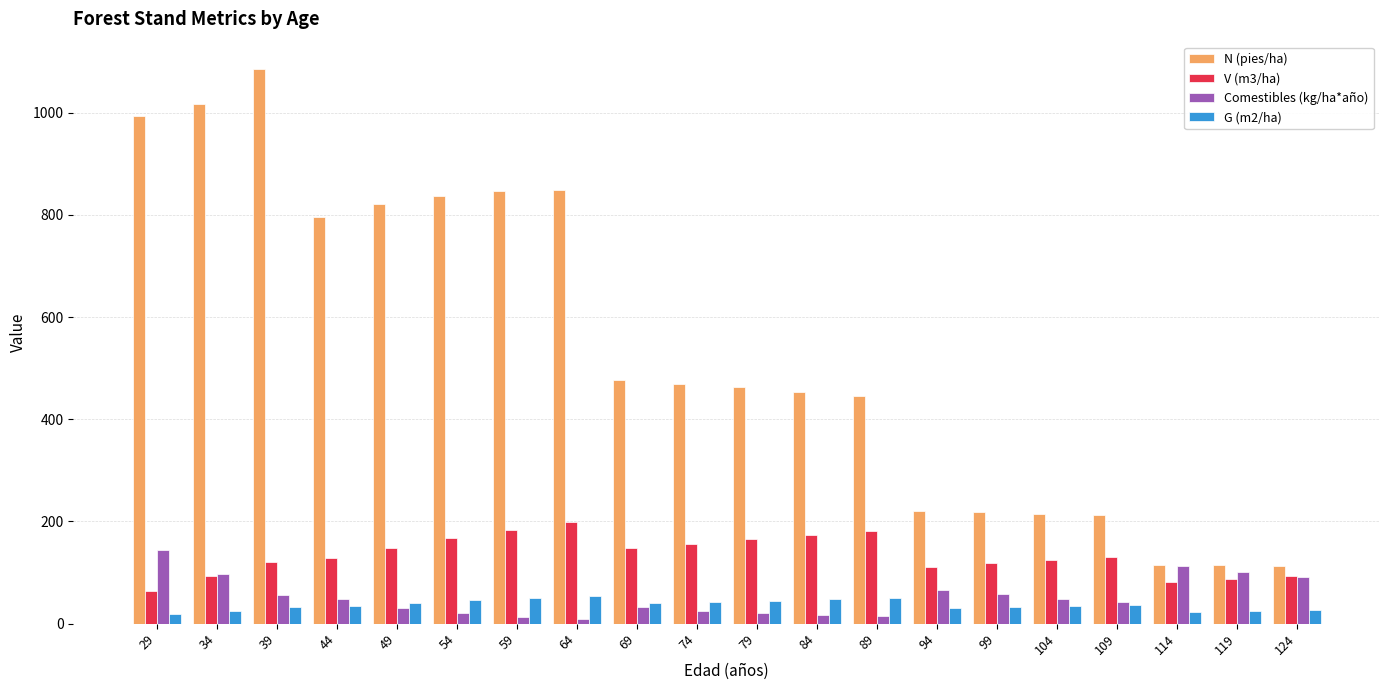

Between 44 and 109, which series saw the biggest shift?

N (pies/ha)